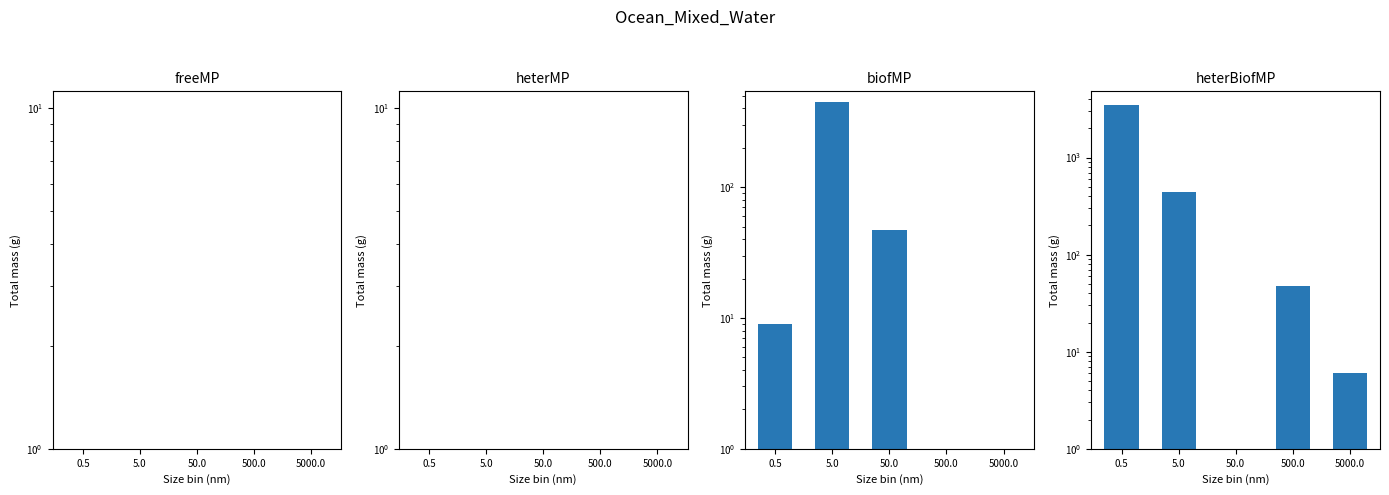

What is the maximum value shown in the chart?

3500